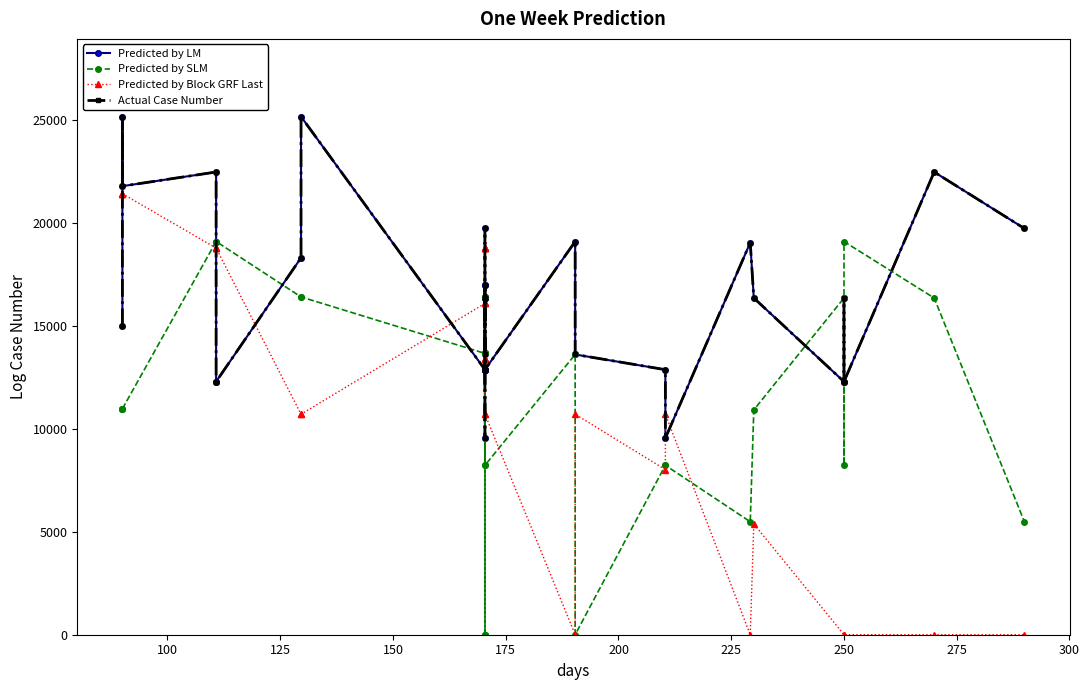

Does the chart display data point markers on the line(s)?

Yes